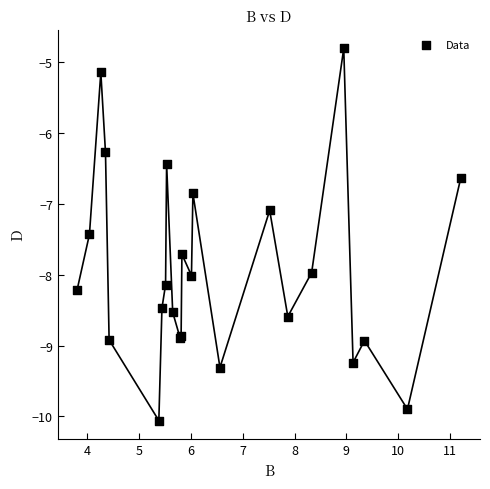

What Y value in the scatter plot is closest to -7?

-7.1